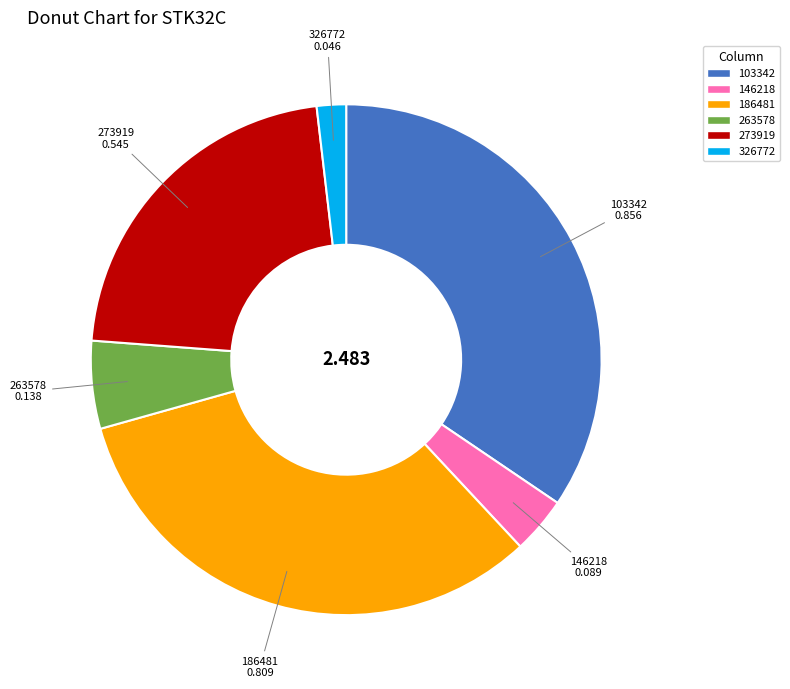

Rank the categories by value from highest to lowest.

103342, 186481, 273919, 263578, 146218, 326772